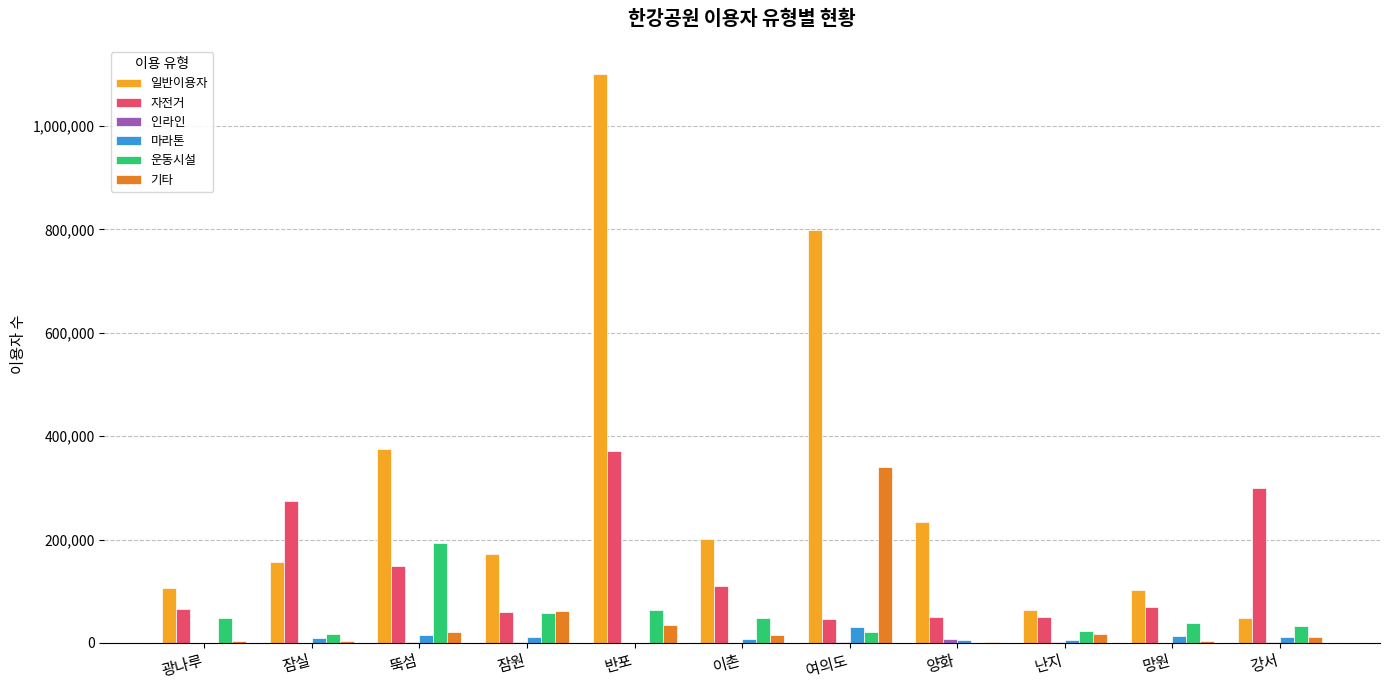

At which category is the sum across all series the highest?

반포